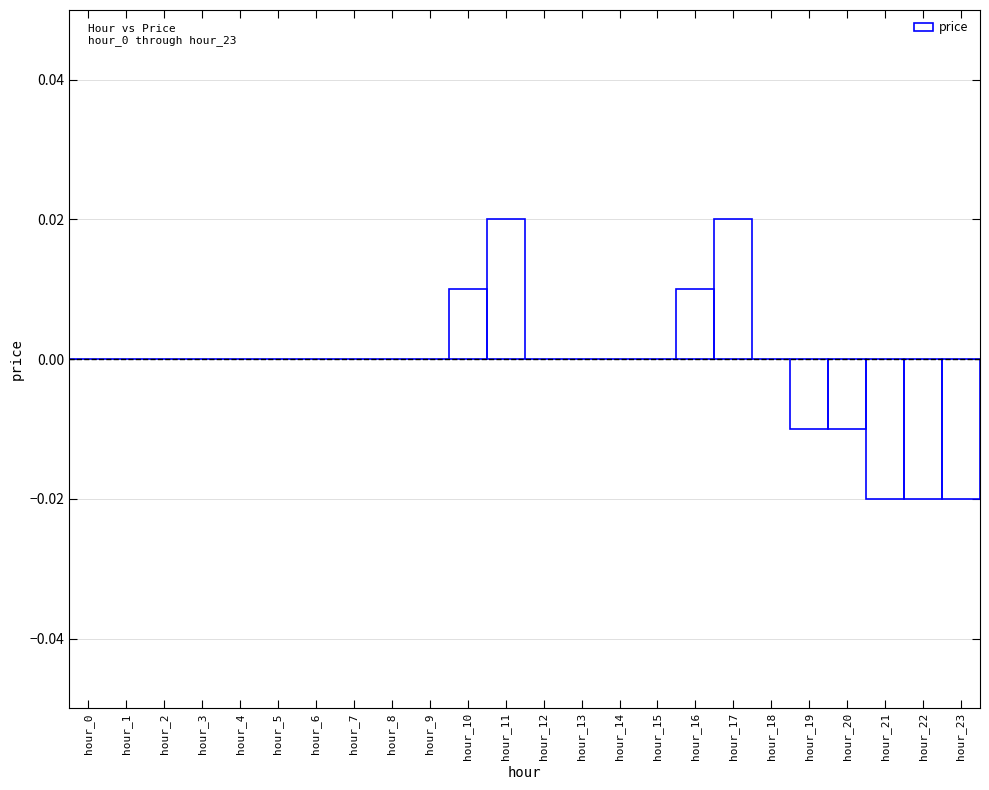

Is it true that the value at hour_15 is 0.0?

True